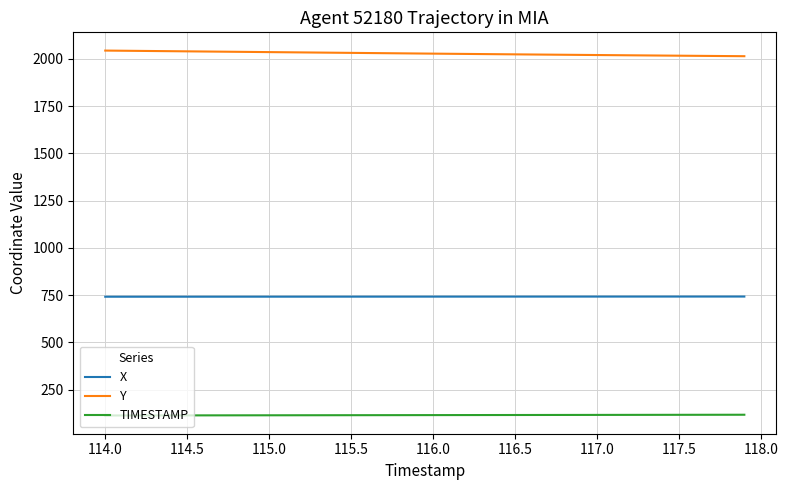

What is the maximum value for Y?

2043.1